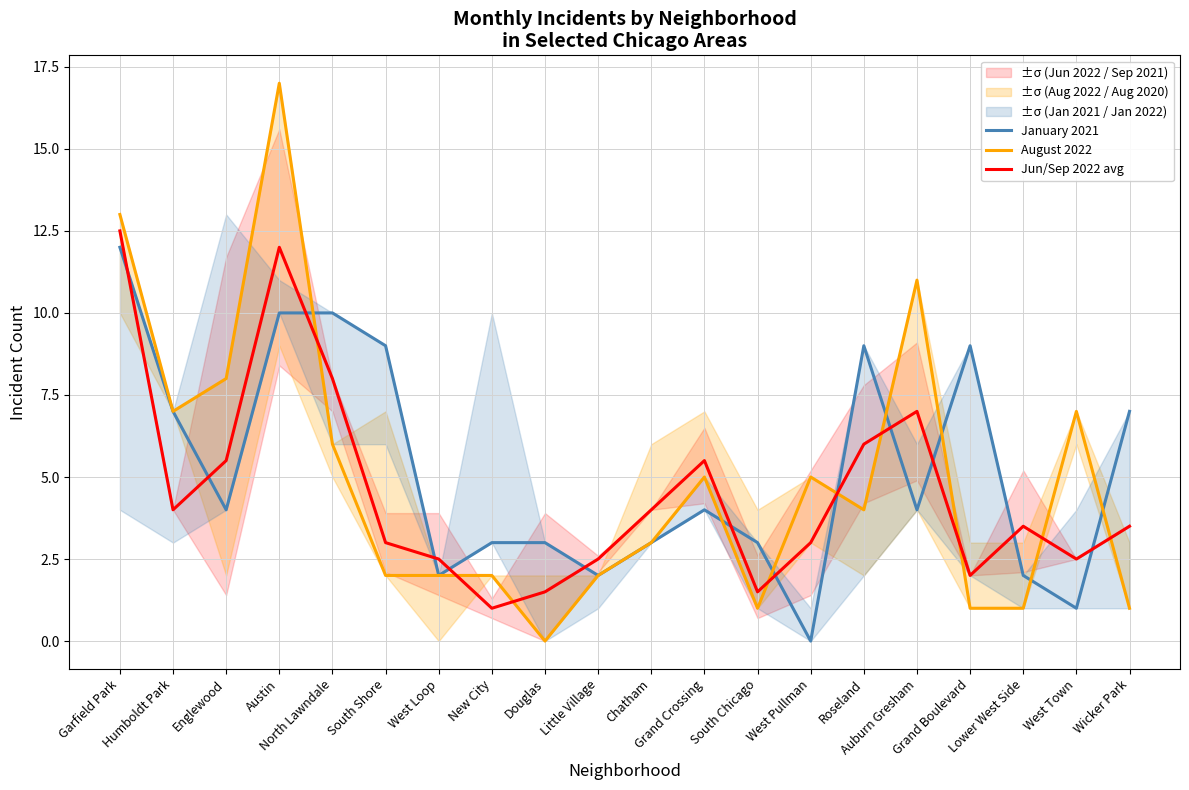

True or false: Jun/Sep 2022 avg has a value of 12.5 at Garfield Park.

True